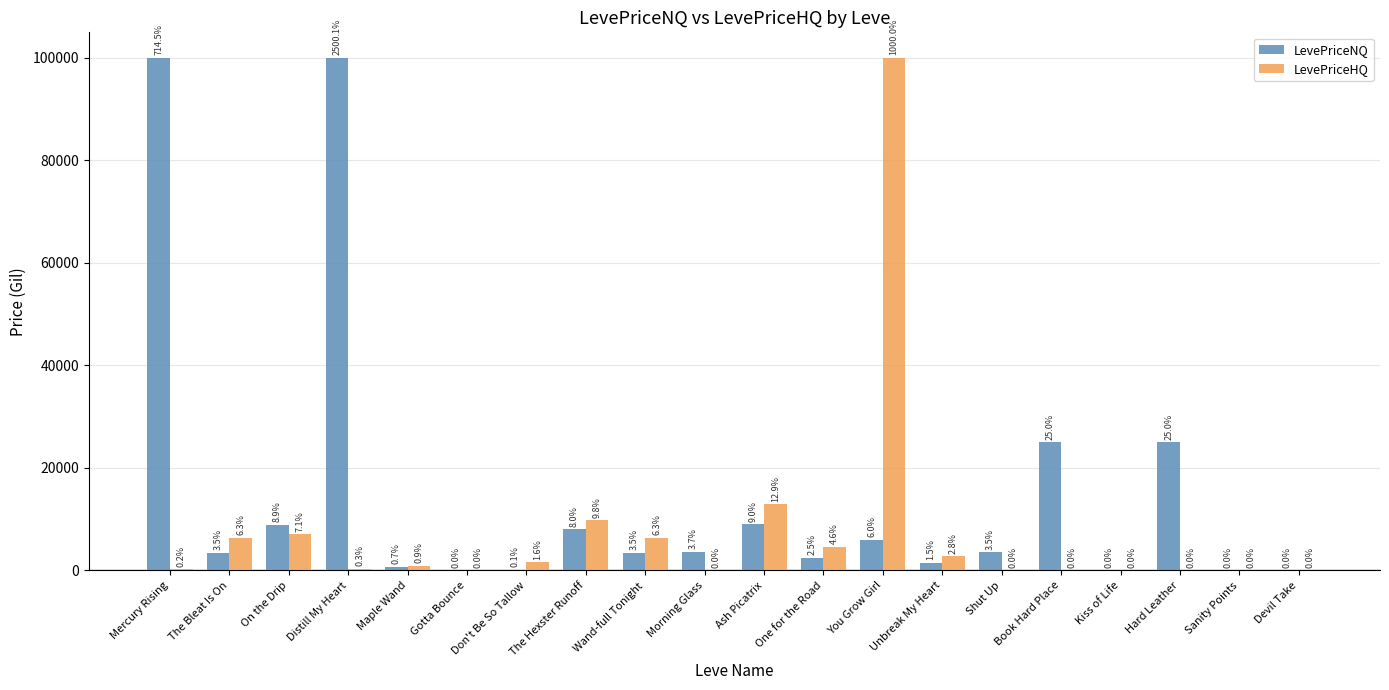

How many groups of bars are there?

20